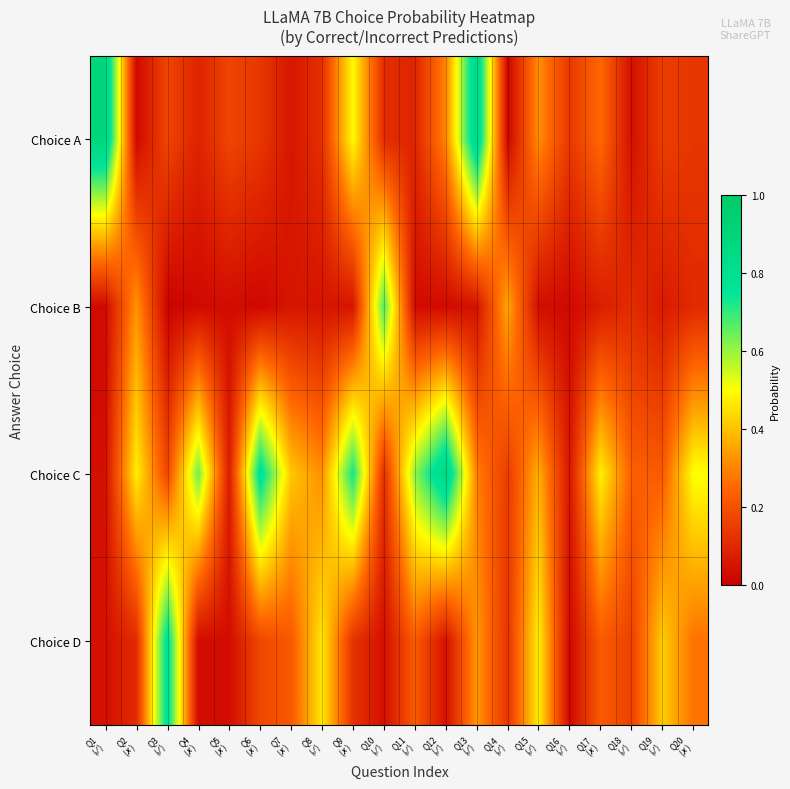

Which series has the largest range (max minus min)?

Choice A